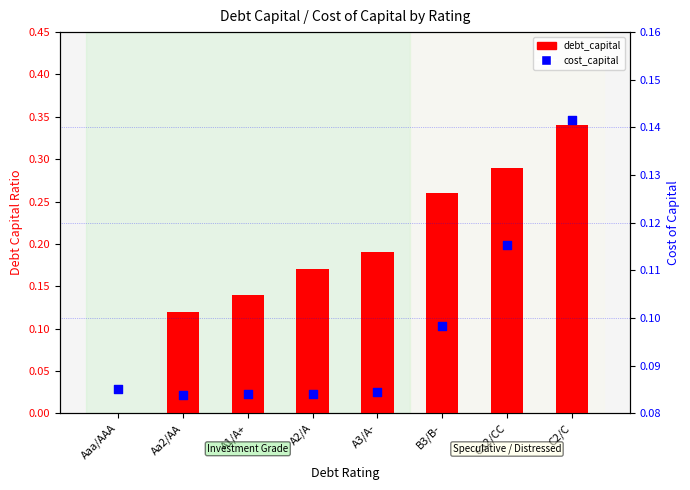

What are all the series names shown in the legend?

debt_capital, cost_capital